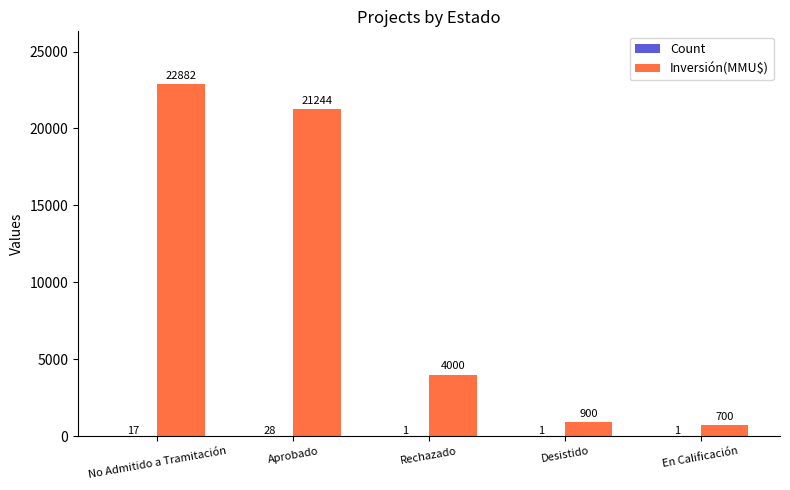

What is the total value across all series at En Calificación?

701